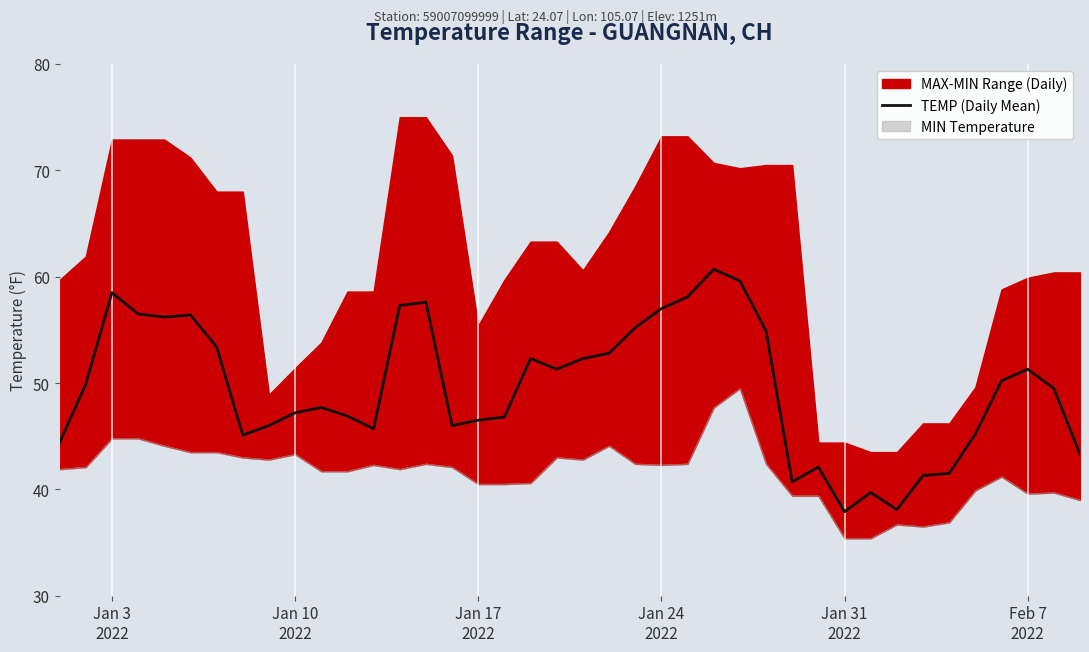

What is the smallest value displayed?

37.9